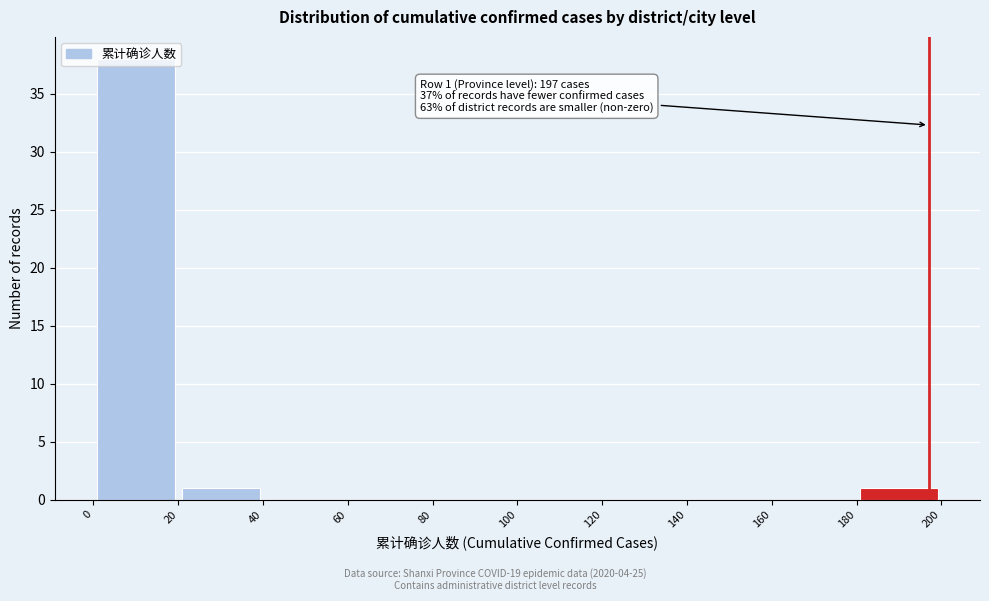

Over which range of the x-axis is the bar tallest?

0 to 20